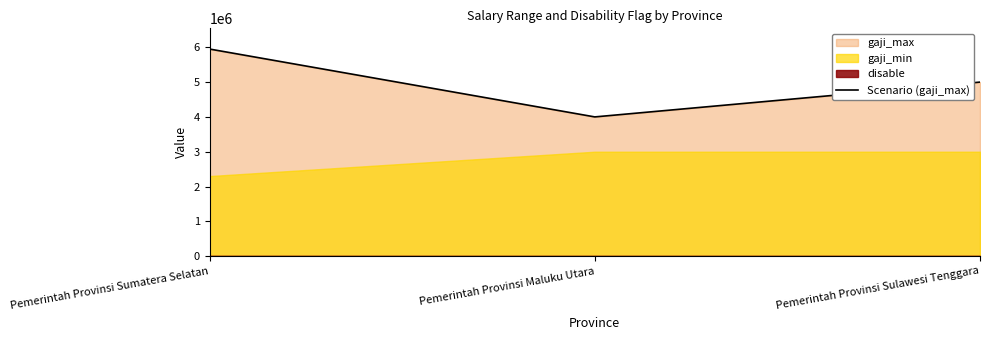

How many values exceed 5000000?

1